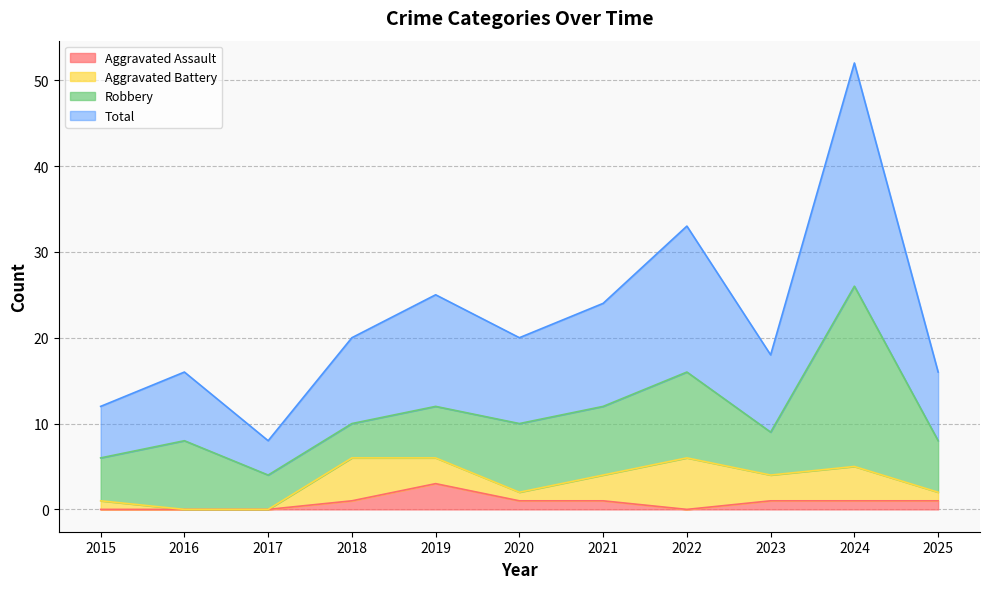

True or false: Aggravated Assault has a value of 1 at 2024.

True